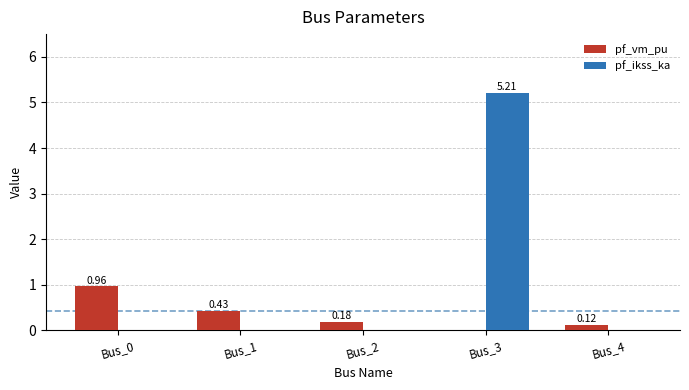

What is the total value across all series at Bus_3?

5.2